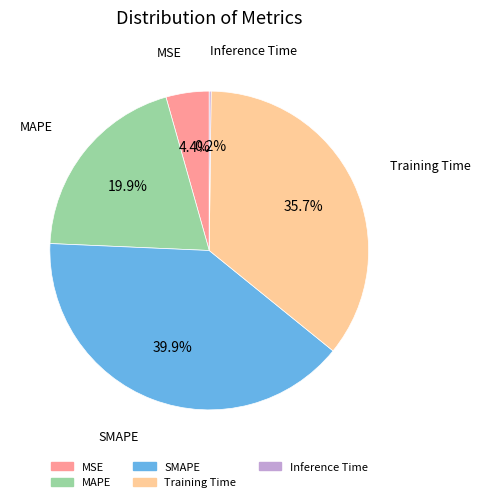

Does any single category account for the majority?

No